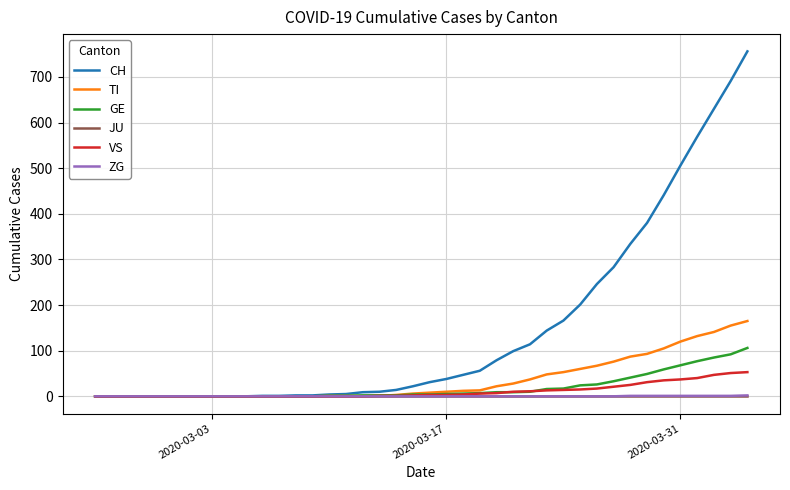

At how many categories does at least one series exceed 728?

1